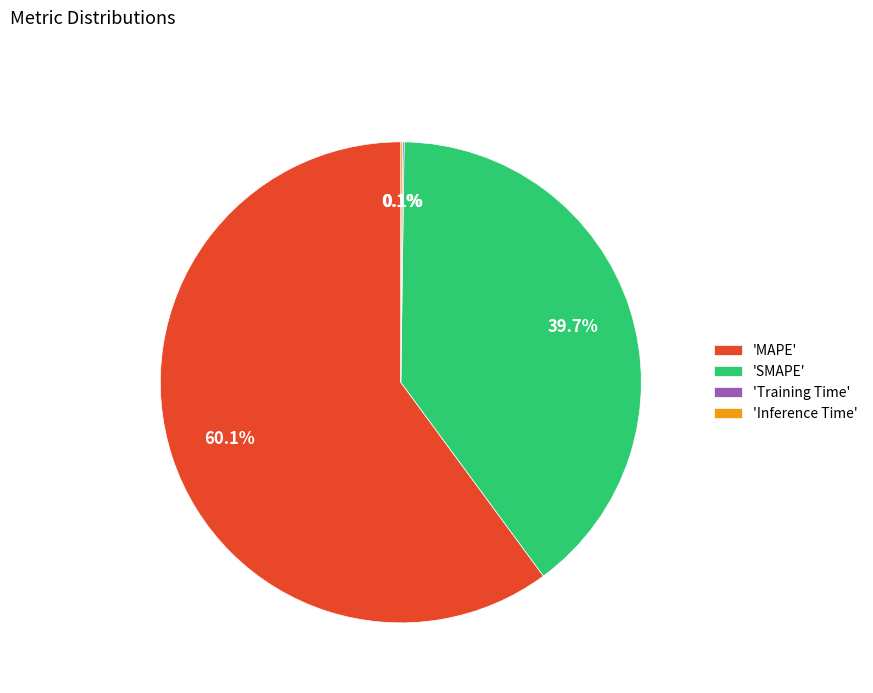

Which category has the biggest portion of the pie?

'MAPE'